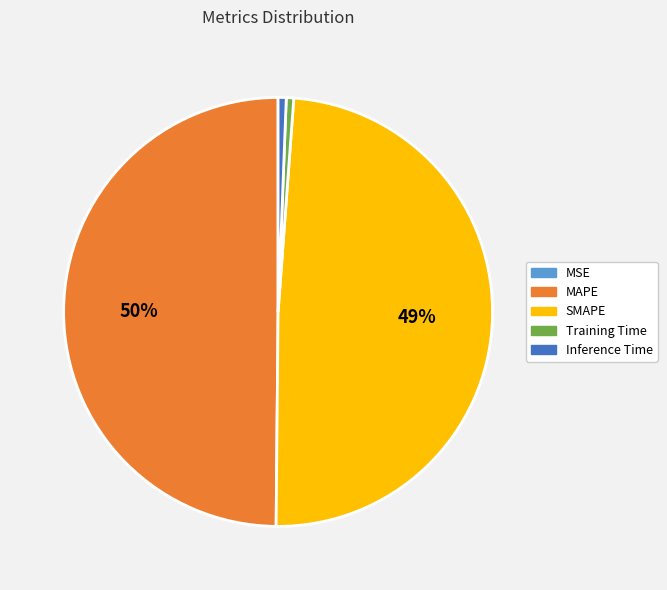

Is SMAPE the majority of the pie?

No